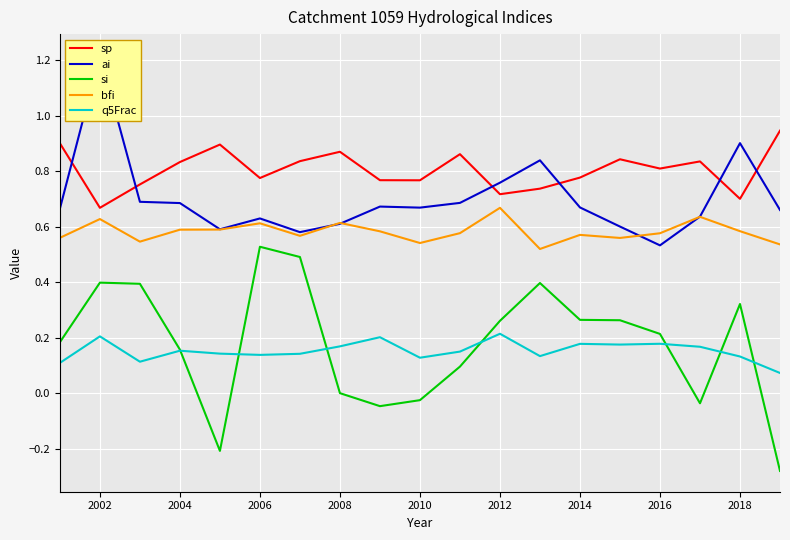

Where is the first local maximum for si?

2002